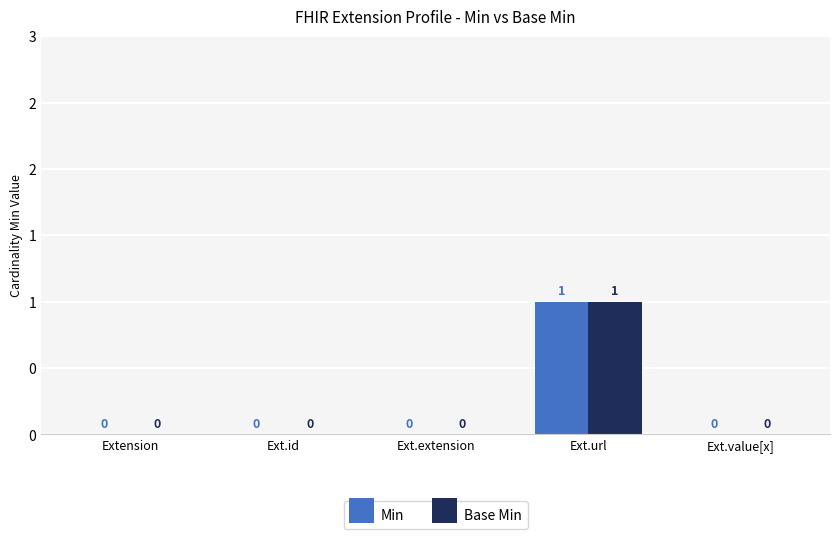

True or false: Min has a value of 1 at Ext.url.

True